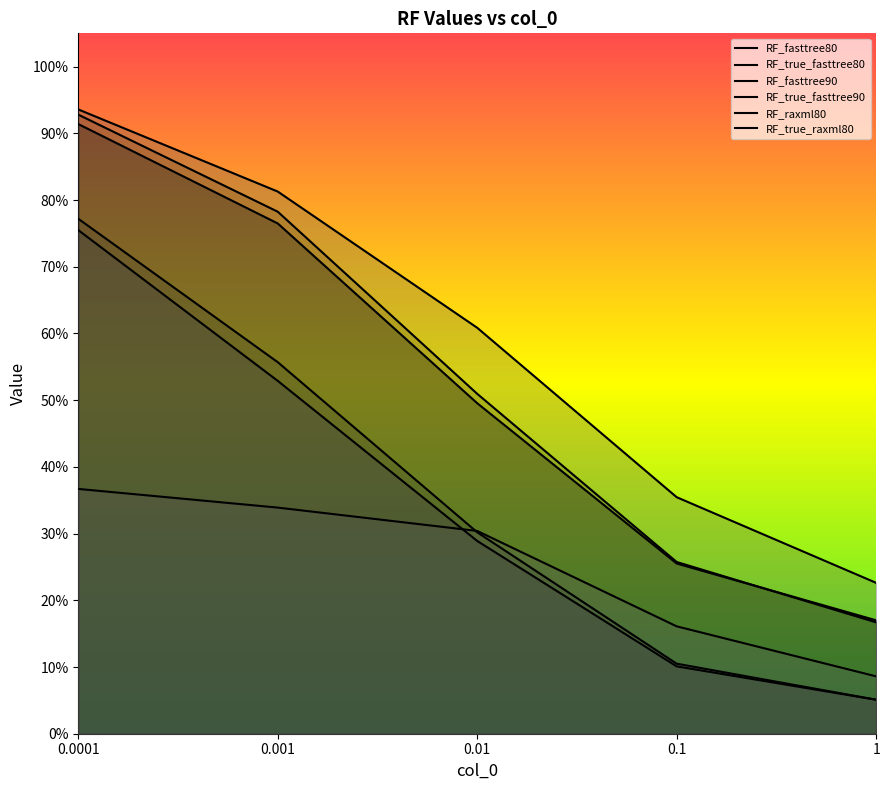

How many series are shown in this chart?

6